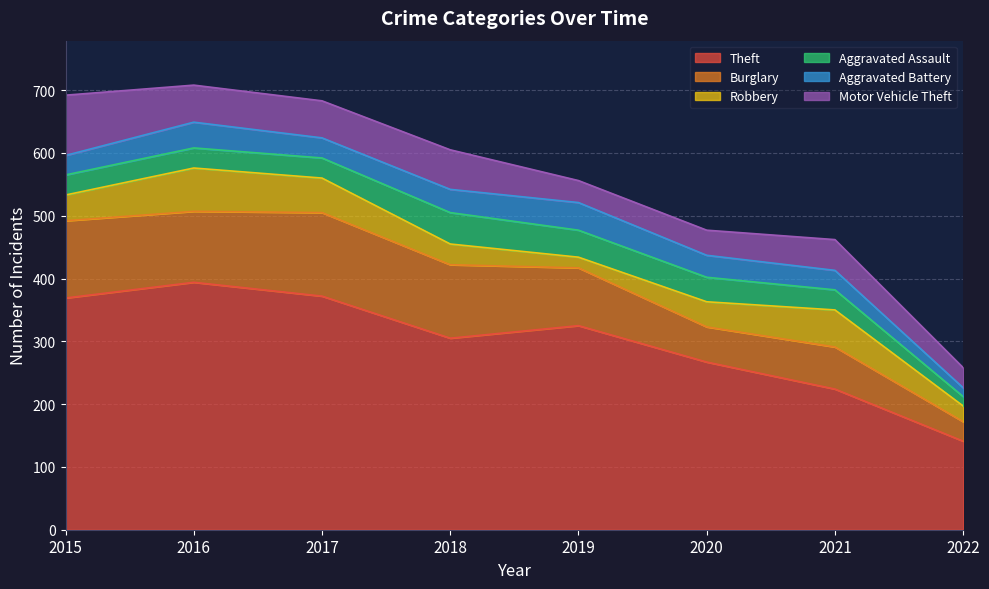

How many lines are shown in the chart?

6